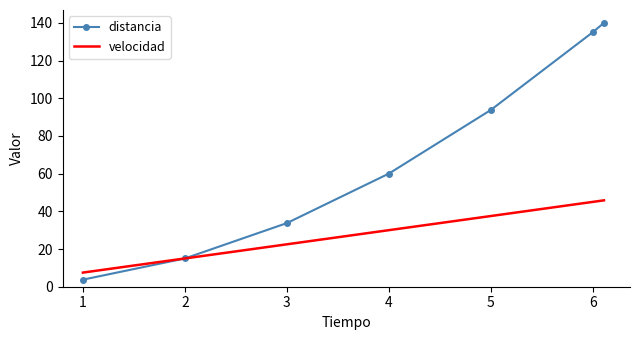

List the series in order of their overall mean, highest first.

distancia, velocidad